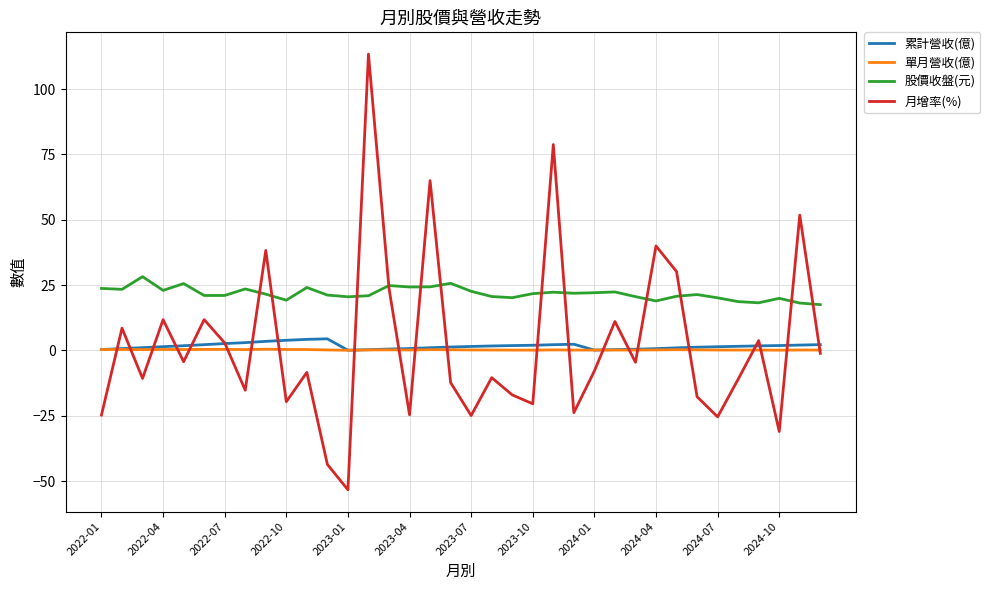

Count the number of categories in the chart.

36